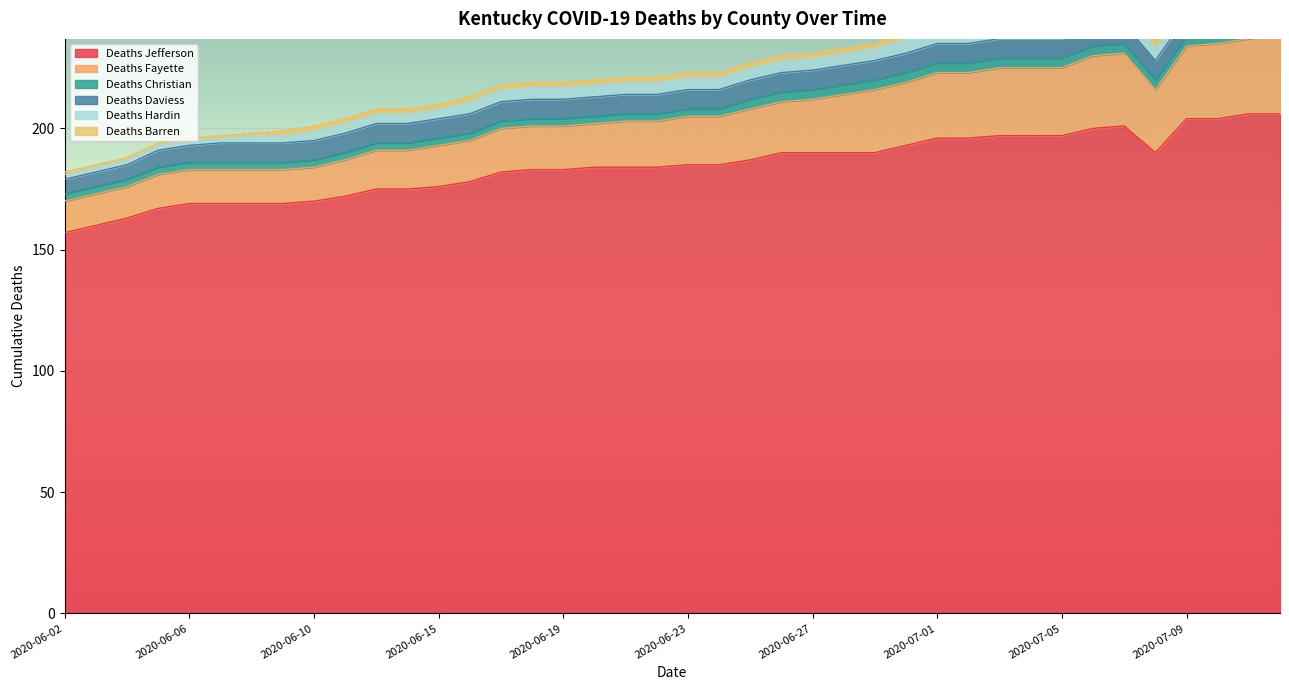

The Deaths Fayette series shows 3 at 2020-06-06. True or false?

False